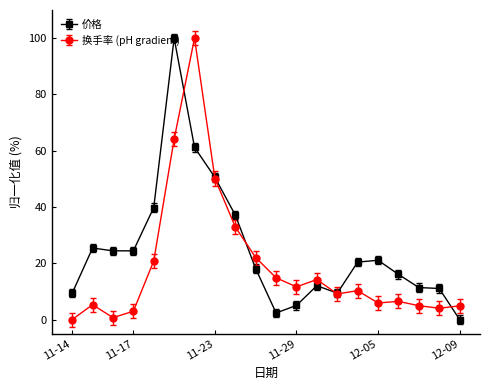

Count the number of categories in the chart.

20